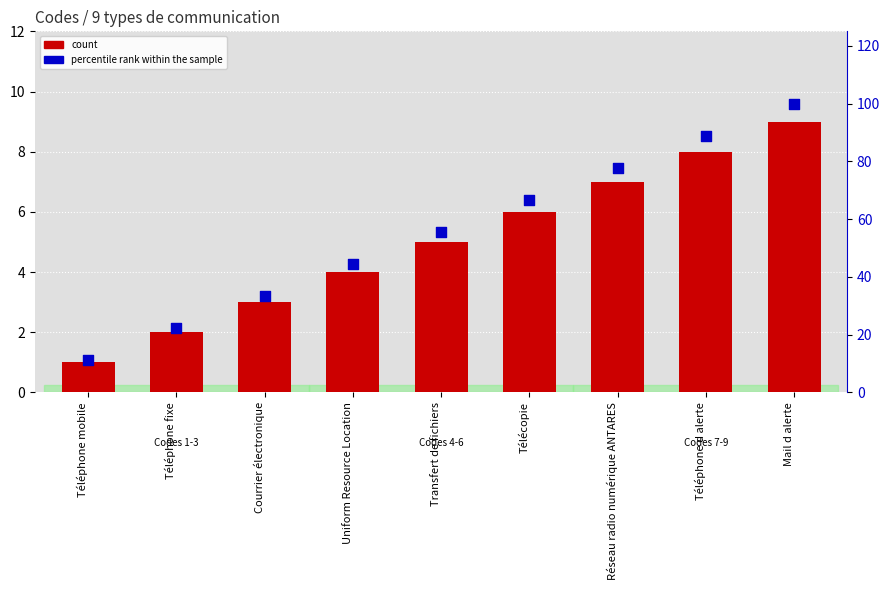

At how many categories does at least one series exceed 29?

7